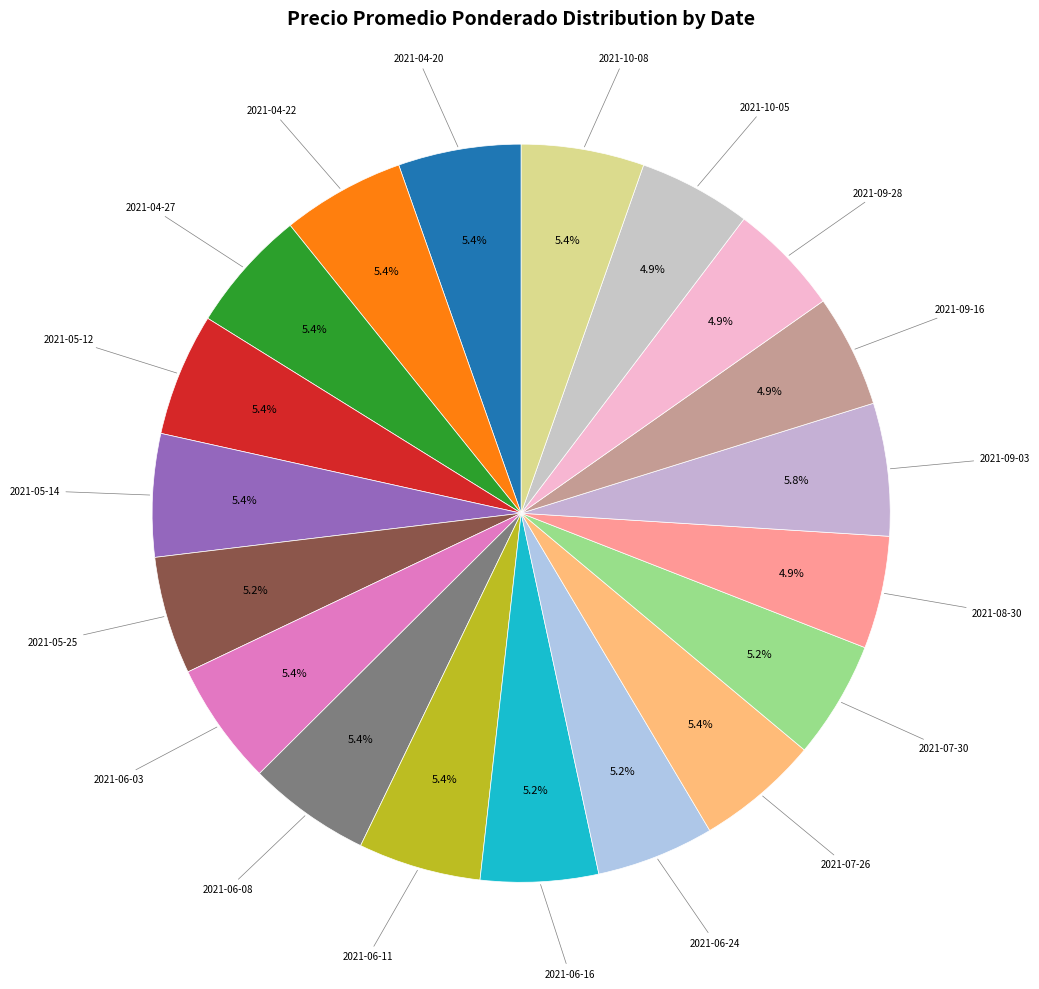

Which slice is the largest?

2021-09-03